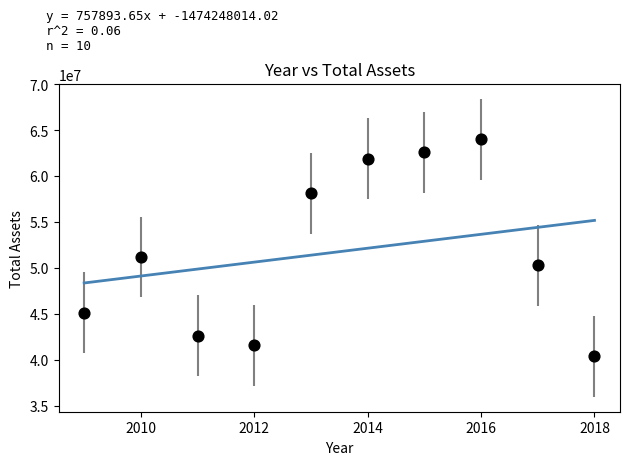

What is the range of X values (max minus min)?

9